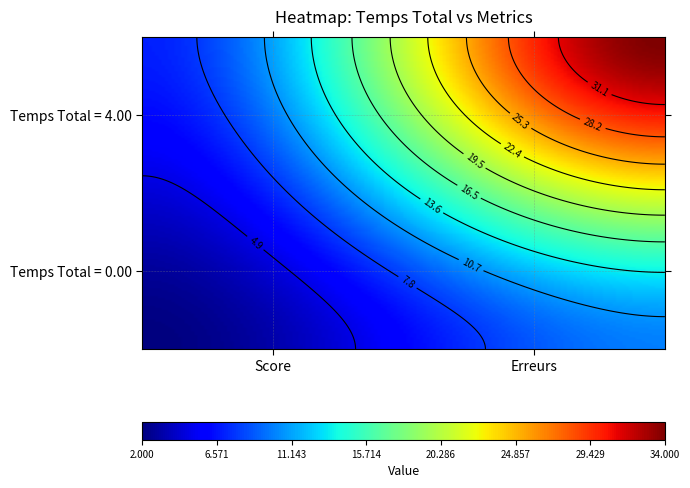

What is the sum of all 0.00 values?

12